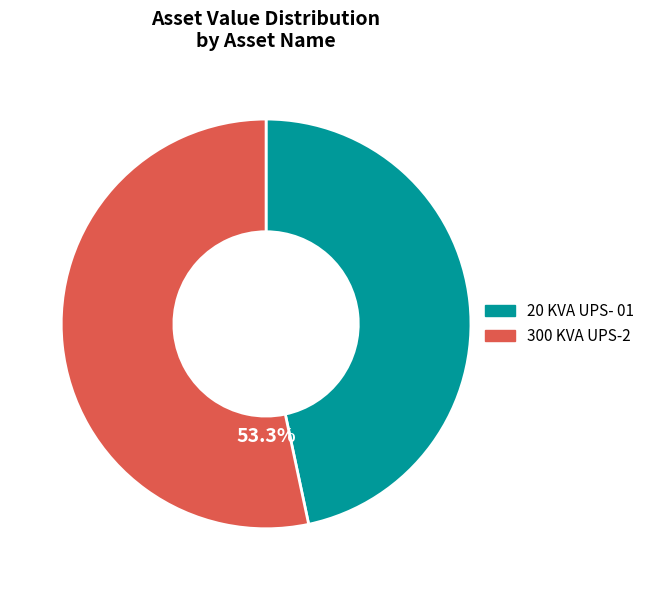

To the nearest percent, what portion does 300 KVA UPS-2 represent?

53%